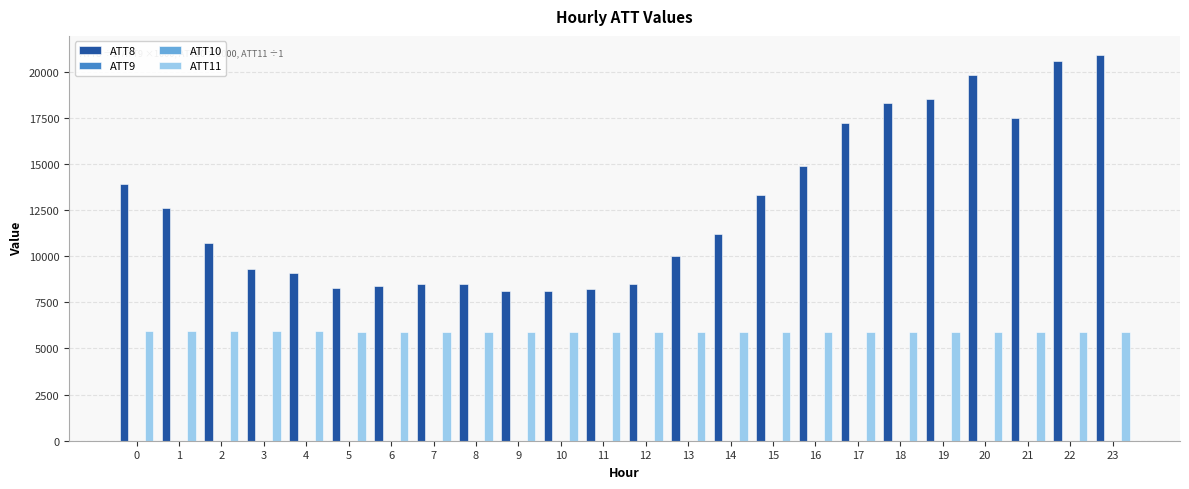

Which series has the largest total across all categories?

ATT8